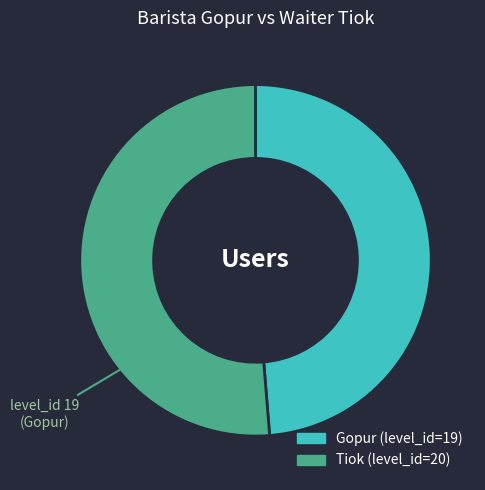

Rank the categories by value from lowest to highest.

Gopur, Tiok